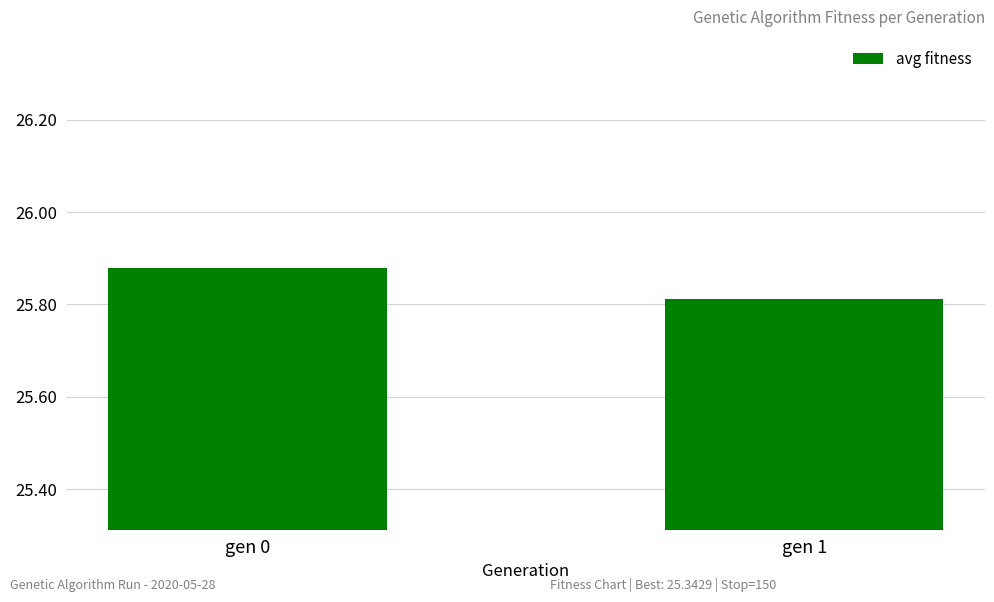

Which category has the highest value across all series?

gen 0